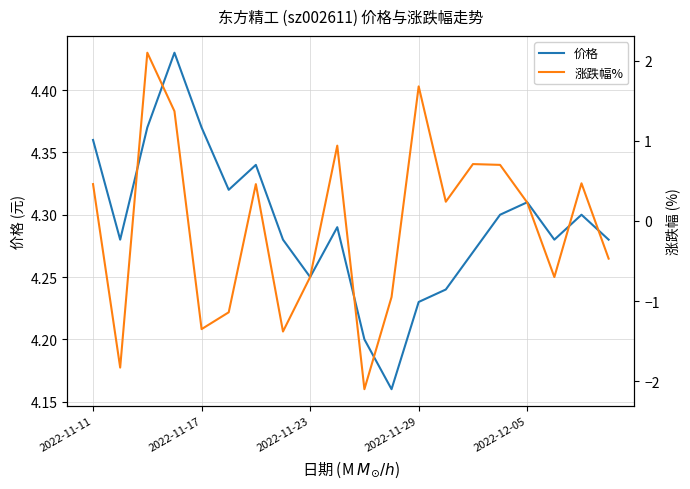

Which series has the largest total across all categories?

价格